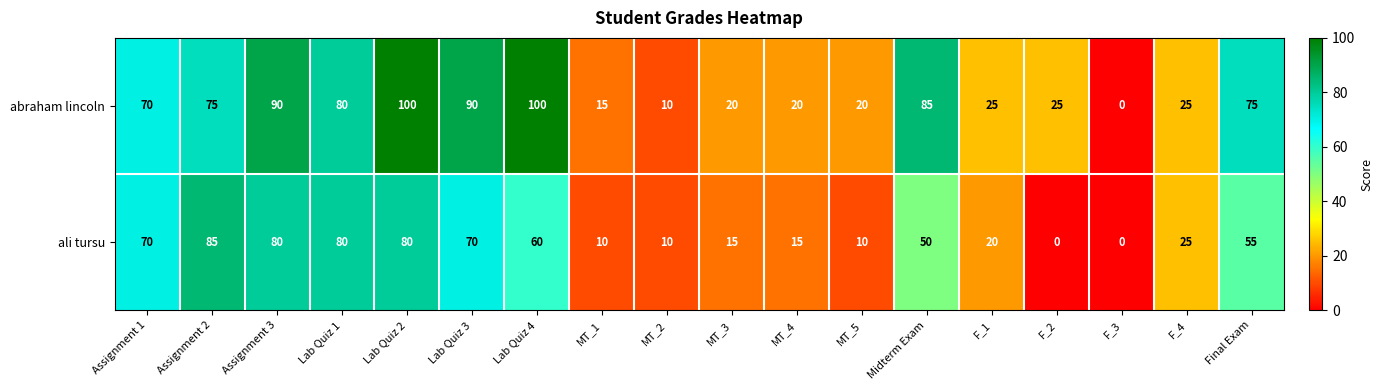

At which category is the sum across all series the highest?

Lab Quiz 2